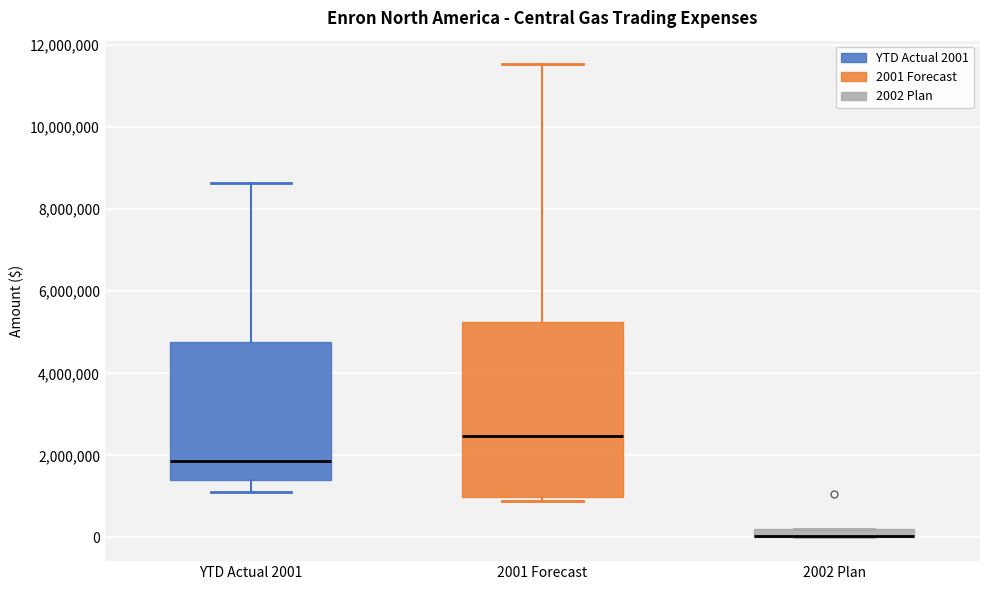

Where is the lower edge of the box for 2001 Forecast on the y-axis? The values are not printed on the chart, so give them approximately, as read against the axis.

1000000